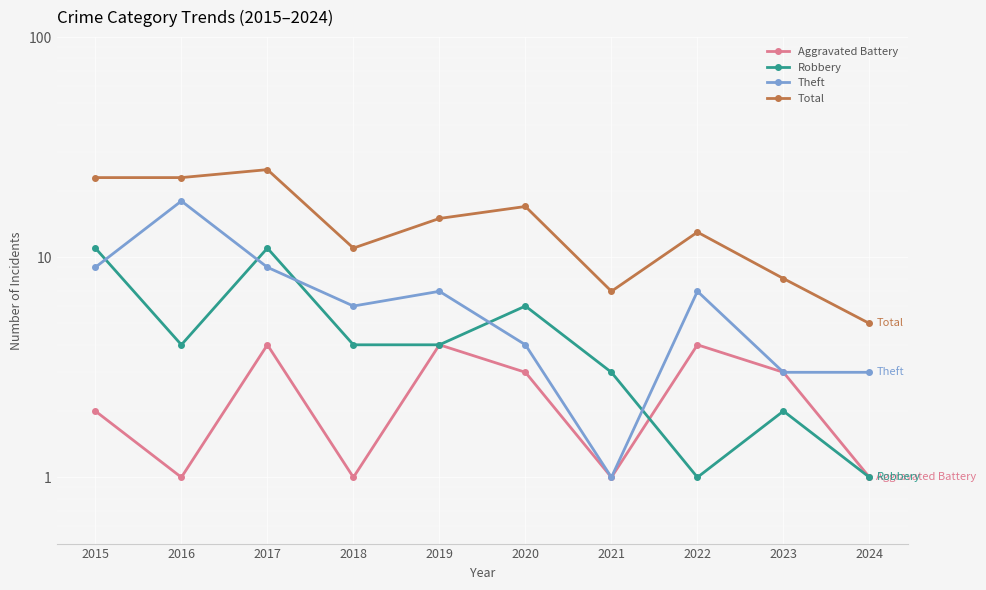

At which category does Total reach its first local peak?

2017